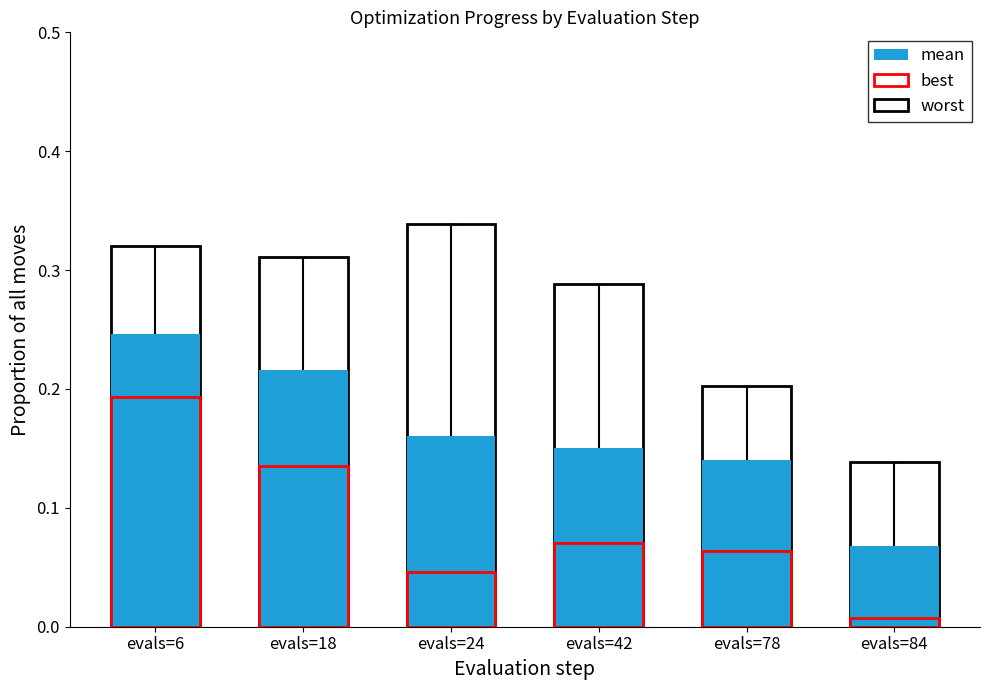

True or false: worst has a value of 0.3 at evals=6.

True